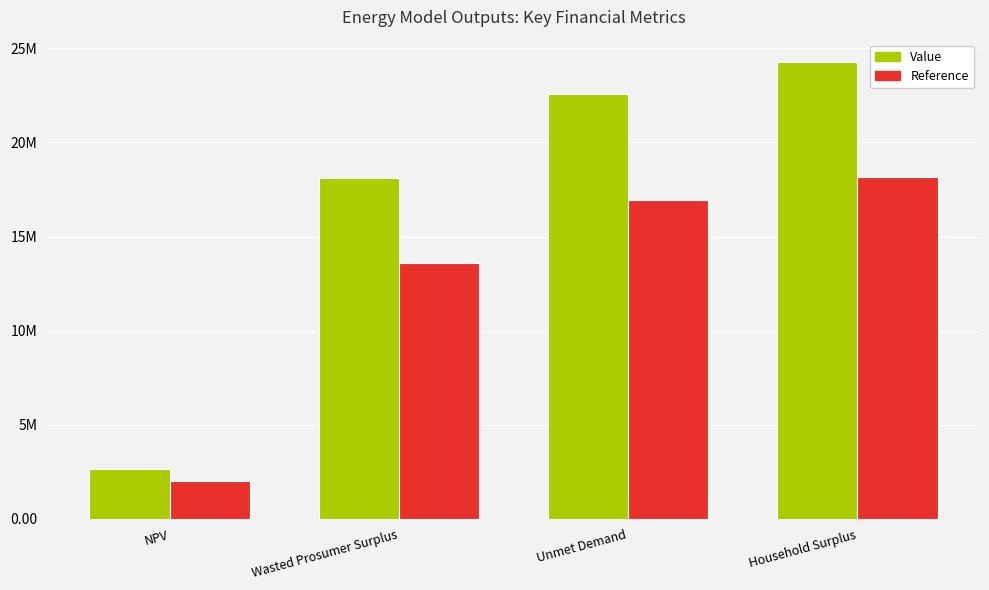

What is the smallest value displayed?

2001913.7